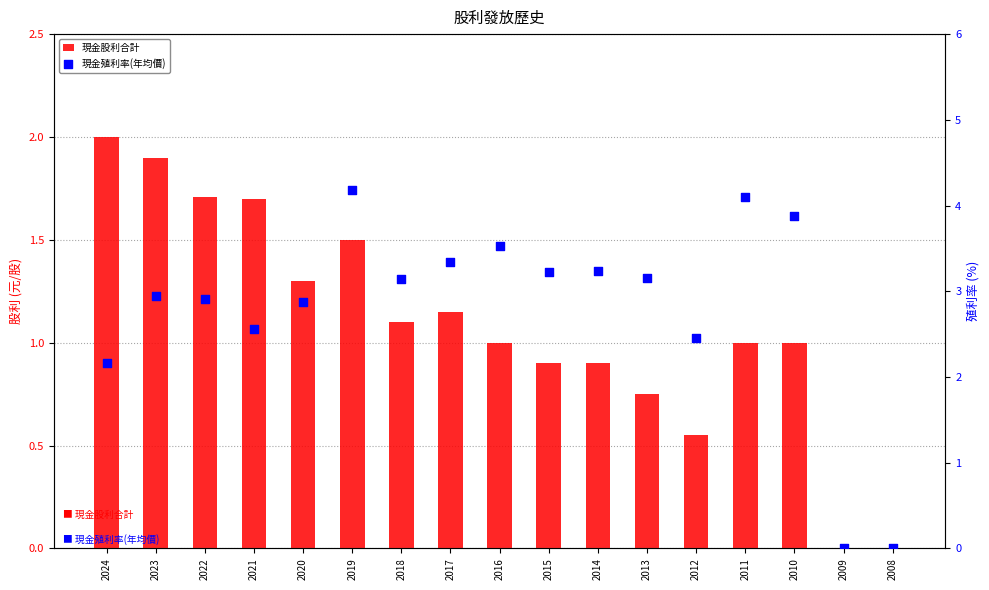

What is the total value across all series at 2019?

5.7